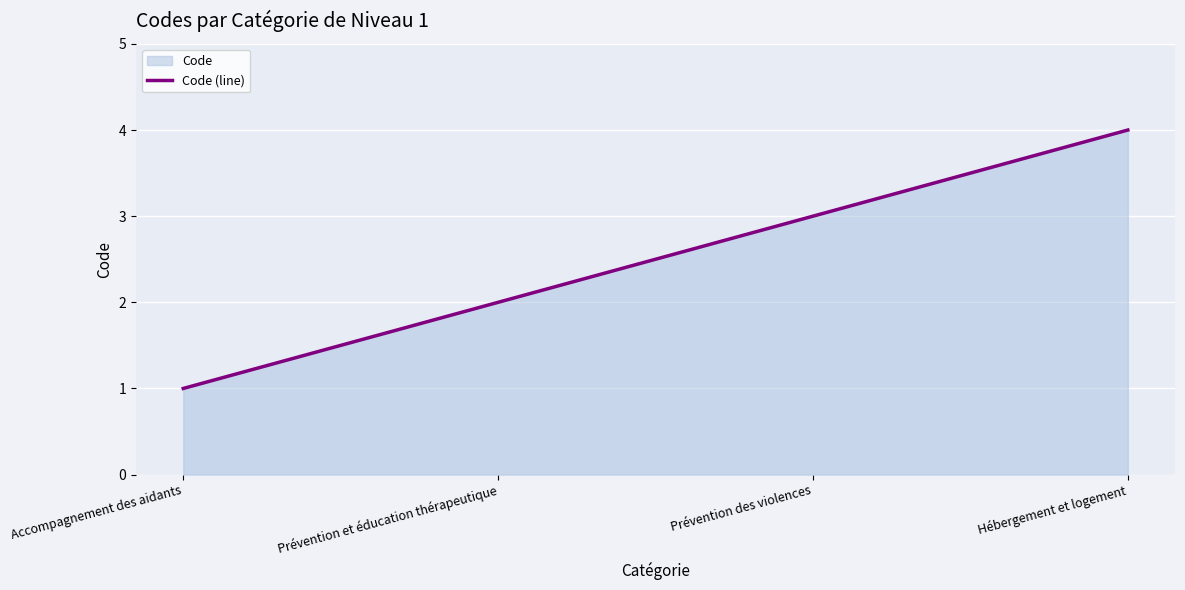

What is the smallest value displayed?

1